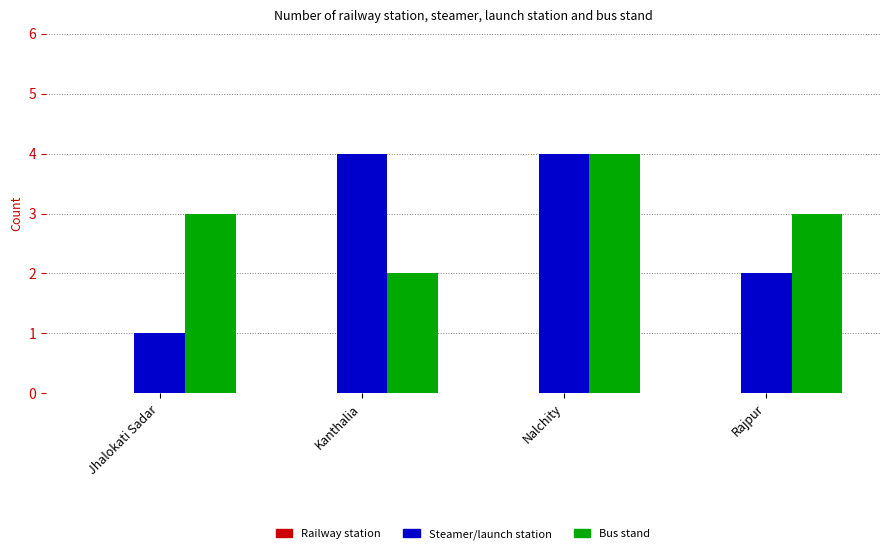

The Bus stand series shows 4 at Nalchity. True or false?

True